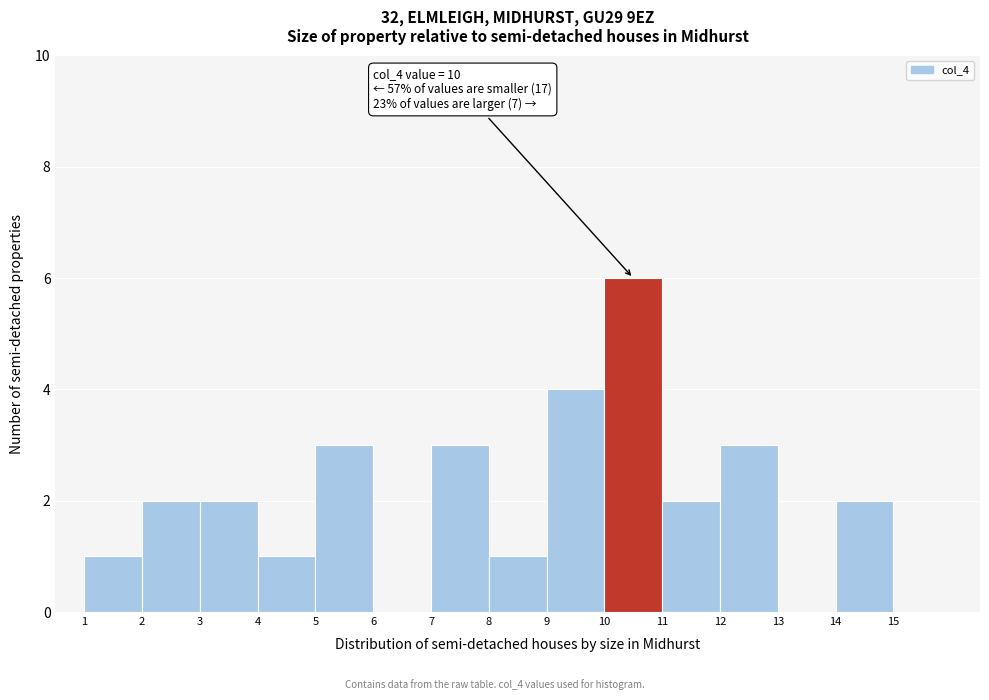

Over which range of the x-axis is the bar tallest?

10 to 11